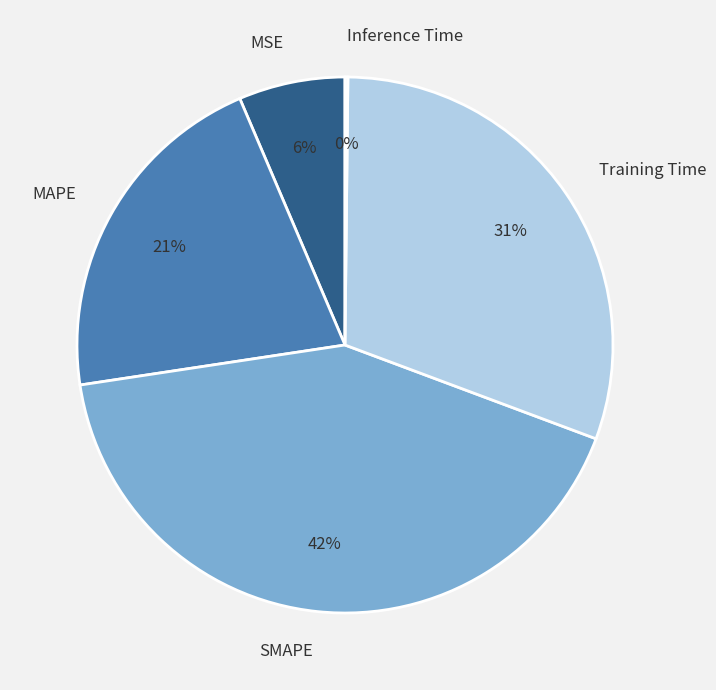

Is SMAPE the majority of the pie?

No